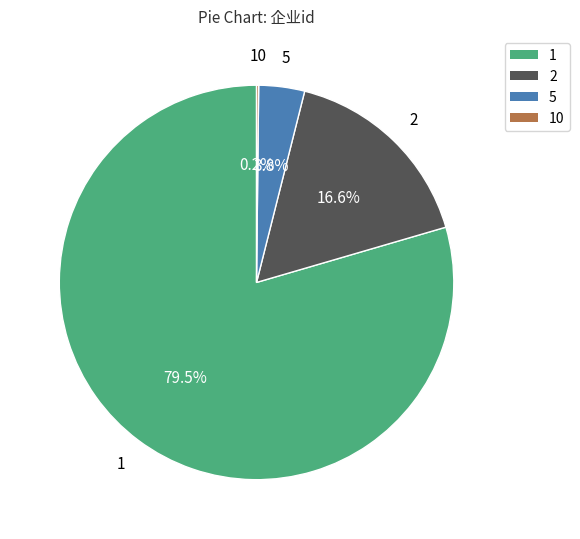

Is there a majority slice in this chart?

Yes